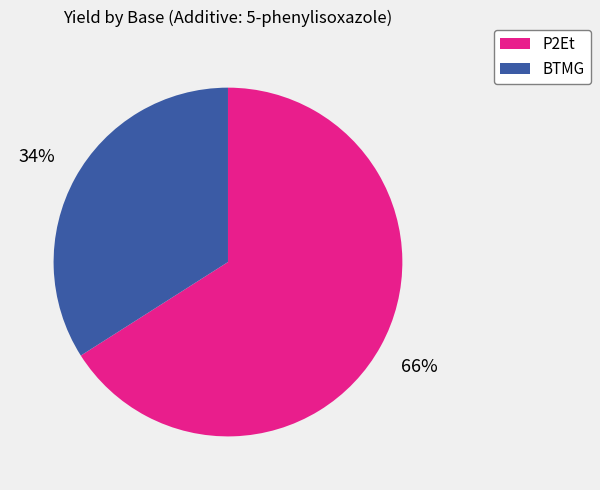

Is there a majority slice in this chart?

Yes